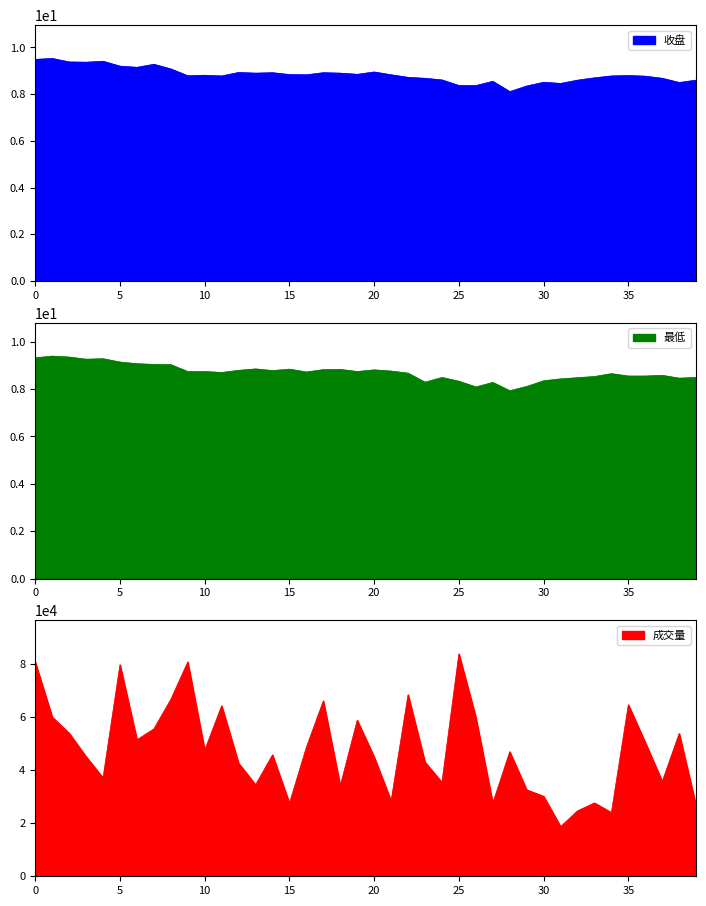

What is the highest value of the 收盘 series?

9.5